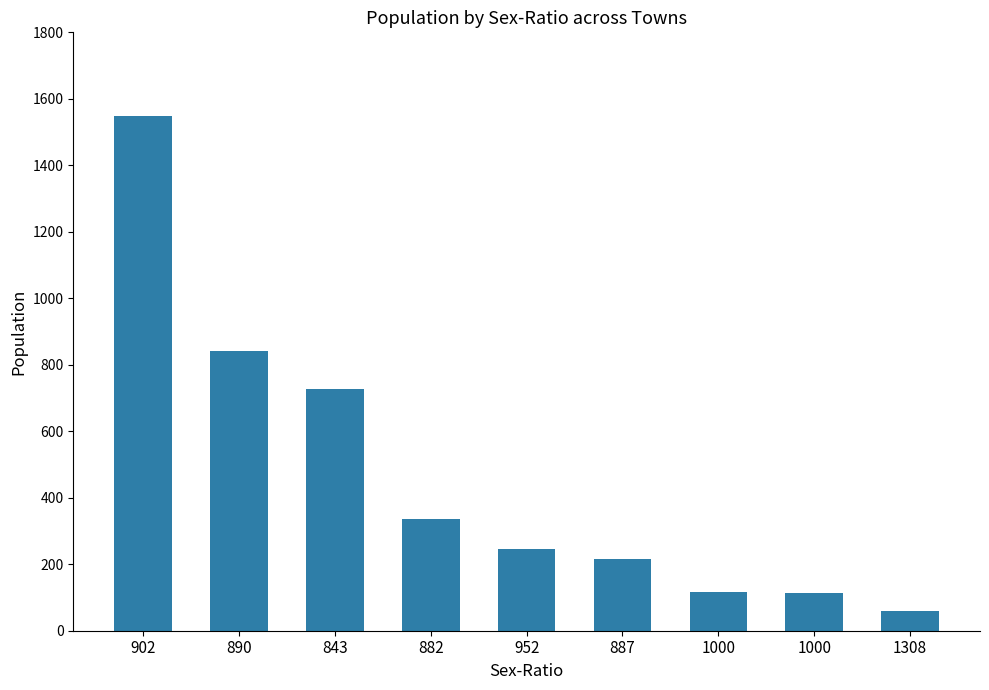

Are the bars horizontal?

No